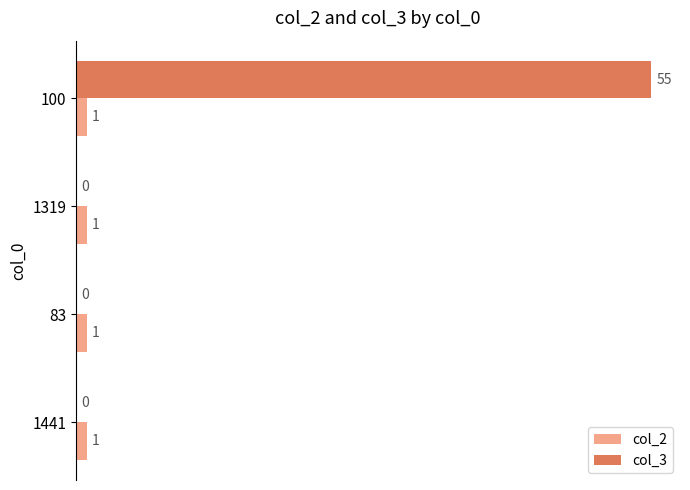

What is the greatest value displayed?

55